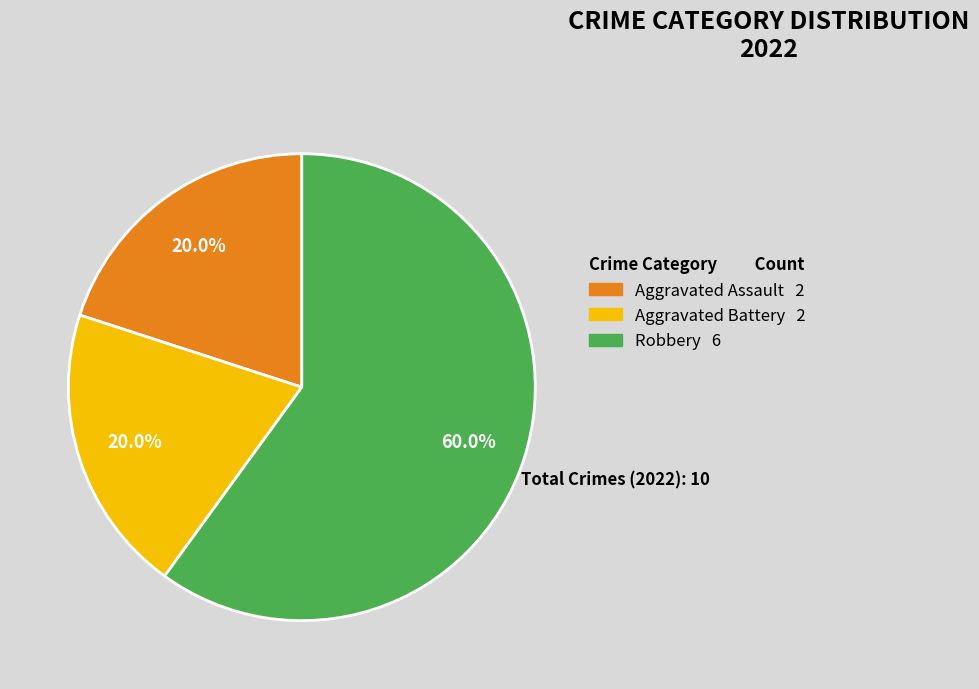

What portion of the pie excludes Aggravated Battery?

80.0%